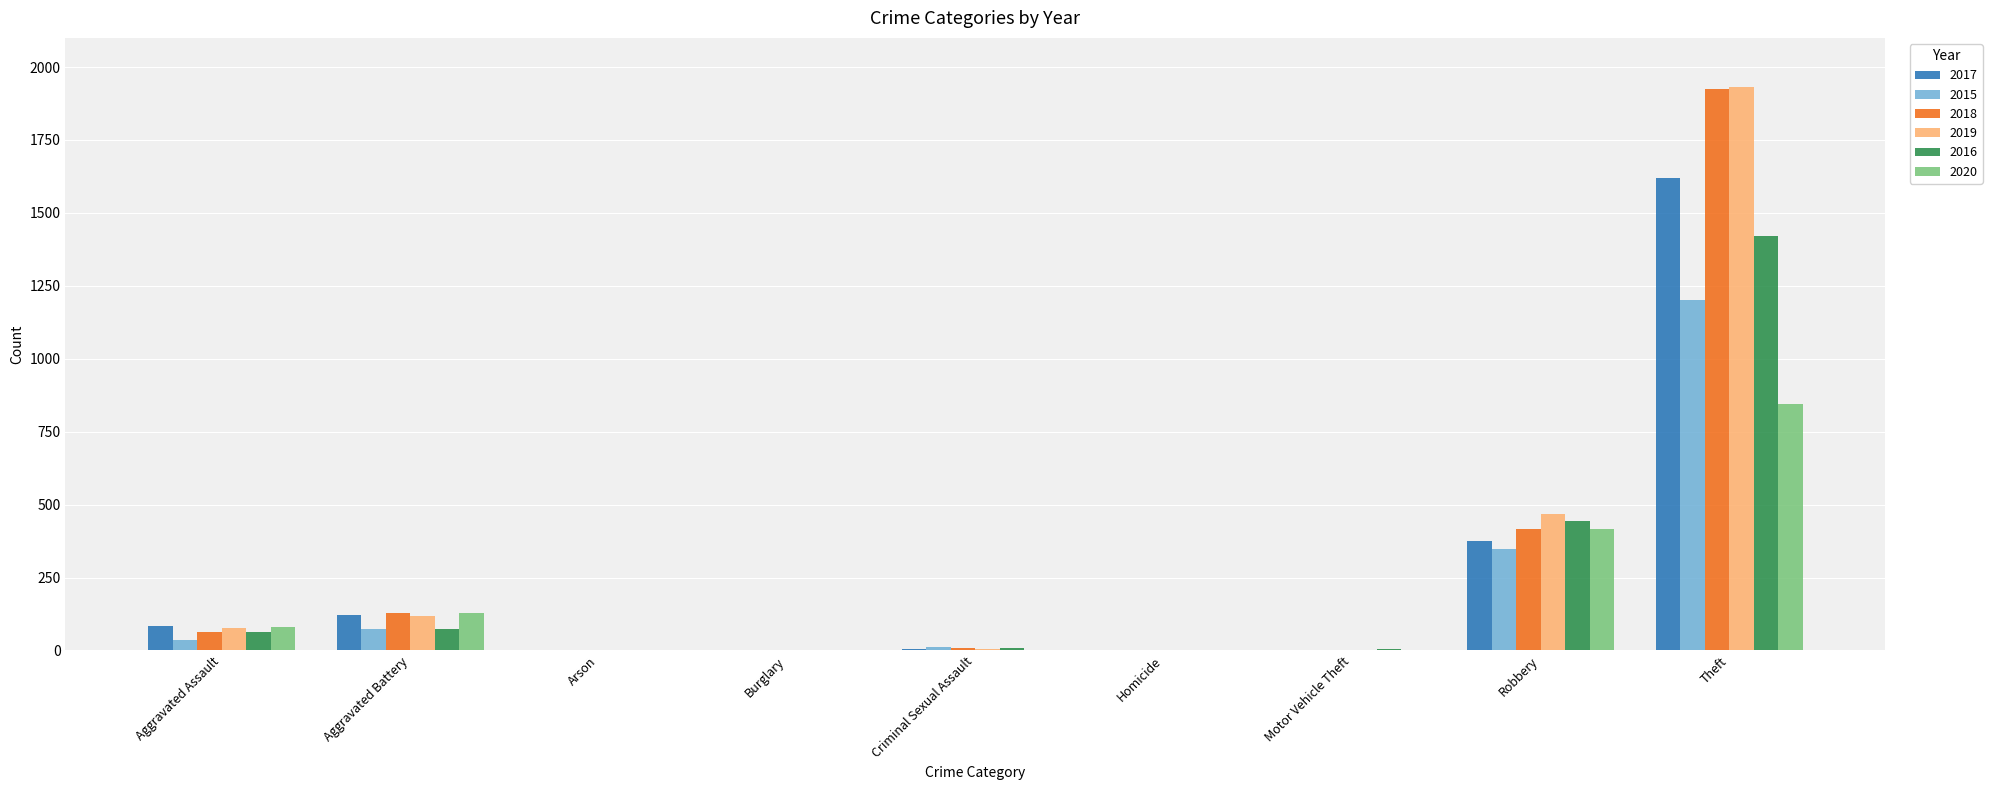

What is the sum of all 2020 values?

1476